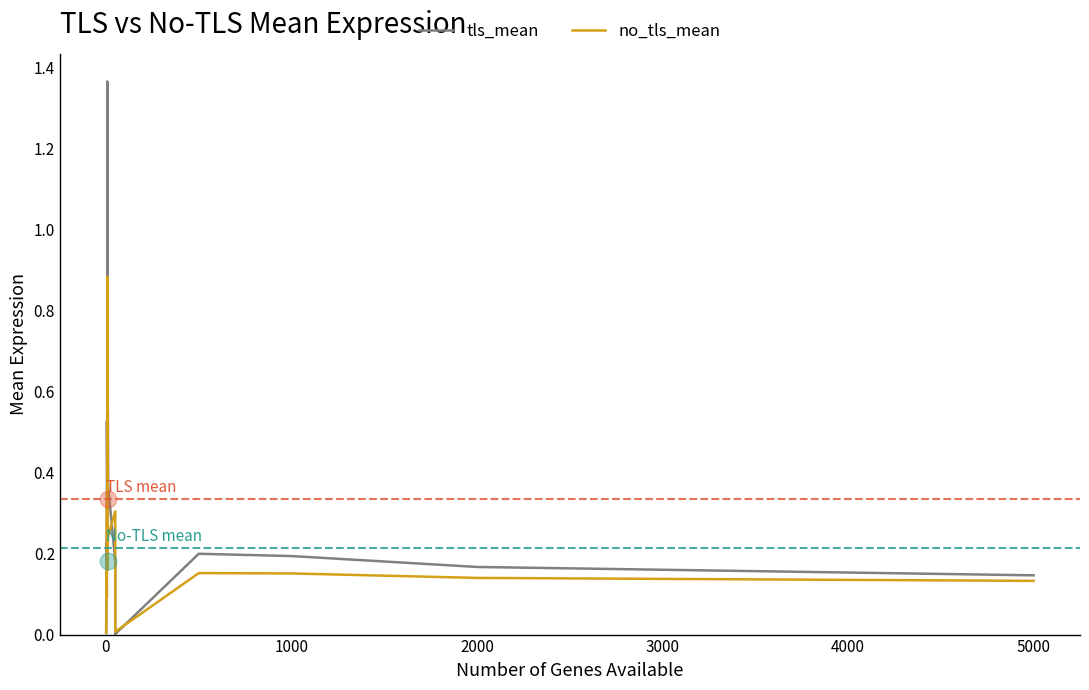

What are all the series names shown in the legend?

tls_mean, no_tls_mean